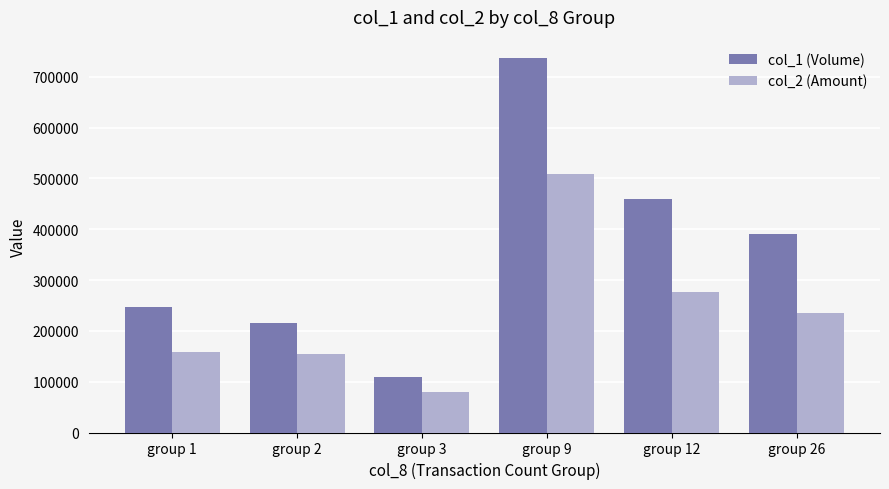

What is the difference between the maximum and minimum values in the col_2 (Amount) series?

429780